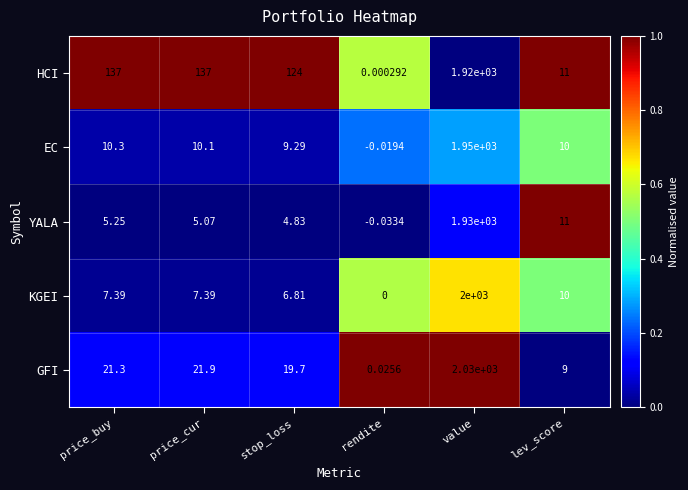

Where does the EC series first go above 10?

price_buy